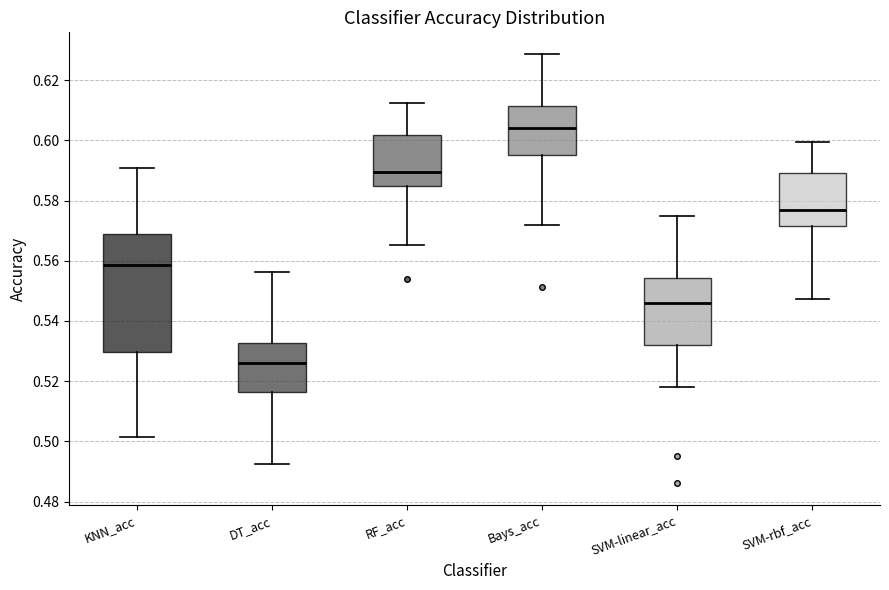

Reading left to right, read every box against the y-axis: the position of its median line, the range the box covers, and the ends of its whiskers. The values are not printed on the chart, so give them approximately, as read against the axis.

KNN_acc: median 0.558, box 0.530 to 0.568, whiskers 0.502 to 0.590
DT_acc: median 0.526, box 0.516 to 0.532, whiskers 0.492 to 0.556
RF_acc: median 0.590, box 0.584 to 0.602, whiskers 0.566 to 0.612
Bays_acc: median 0.604, box 0.596 to 0.612, whiskers 0.572 to 0.628
SVM-linear_acc: median 0.546, box 0.532 to 0.554, whiskers 0.518 to 0.574
SVM-rbf_acc: median 0.576, box 0.572 to 0.590, whiskers 0.548 to 0.600